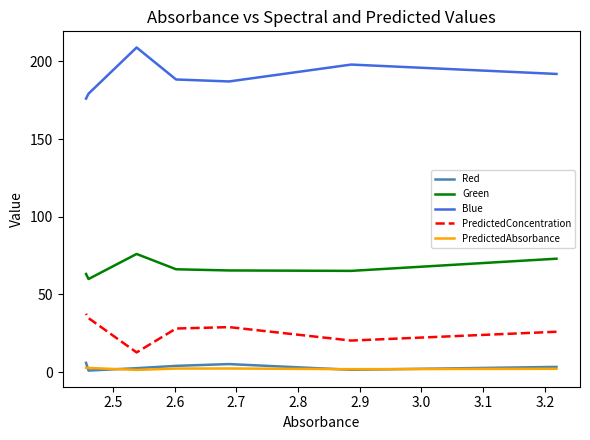

True or false: PredictedAbsorbance and Green intersect in this chart.

False